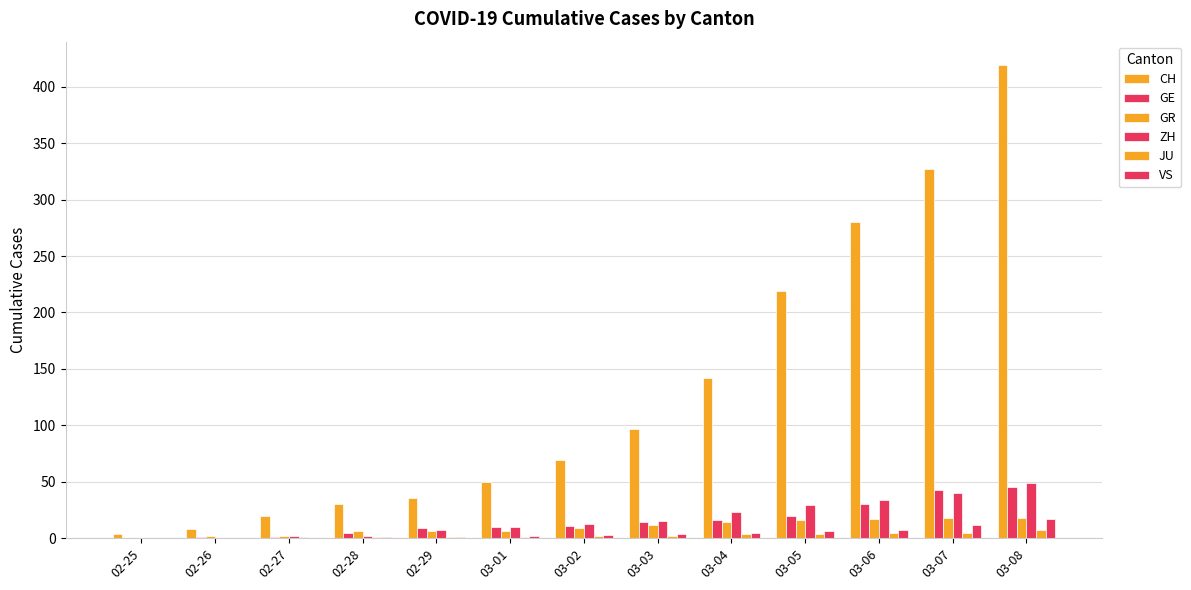

How many groups of bars are there?

13